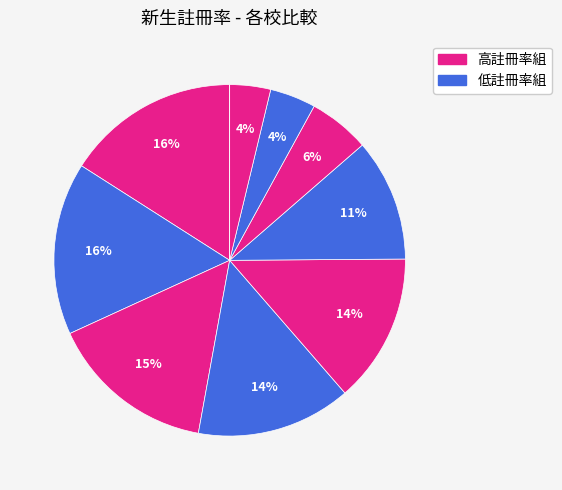

How many slices are in this pie chart?

10